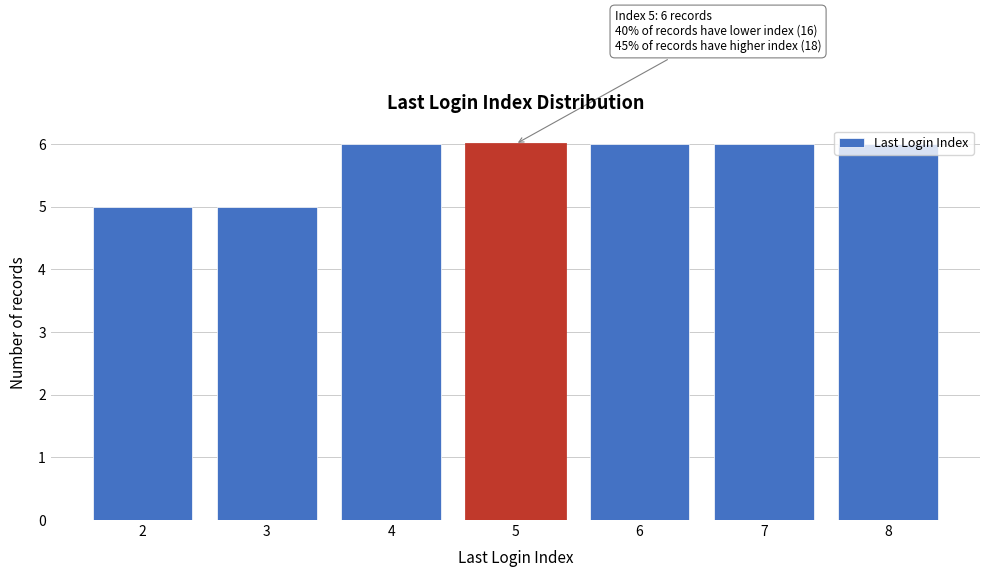

Approximately how many times larger is the value at 3 compared to 8?

0.8